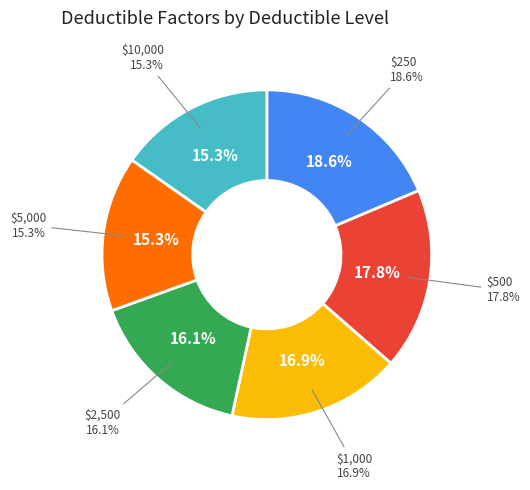

Is it true that $250 is 19% of the pie?

True